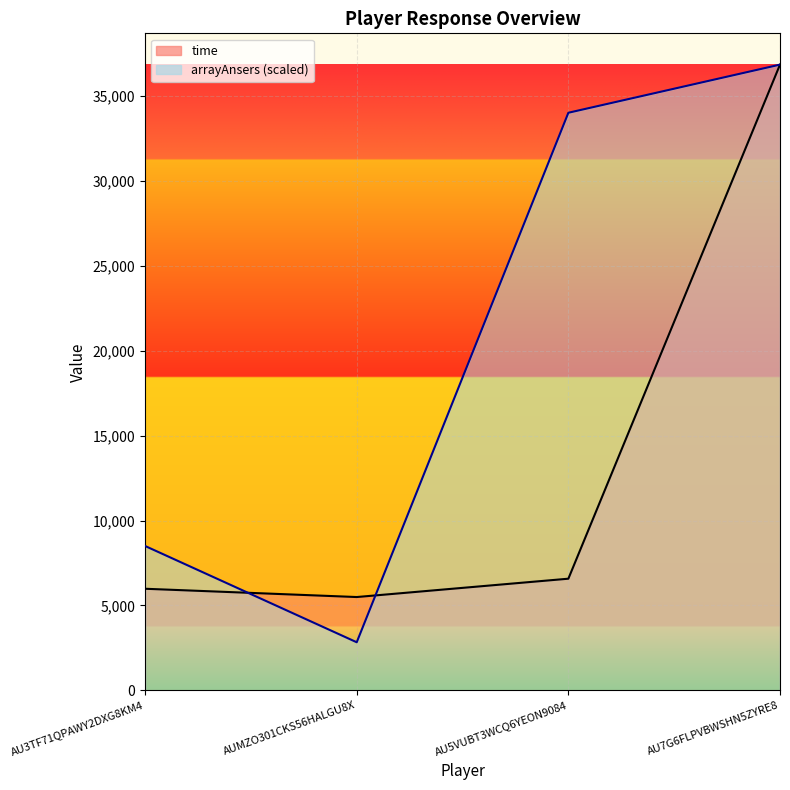

Reading left to right, extract all data points from this chart.

arrayAnsers: 8502.9	2834.3	34011.7	36846.0
time: 5985.0	5497.0	6577.0	36846.0